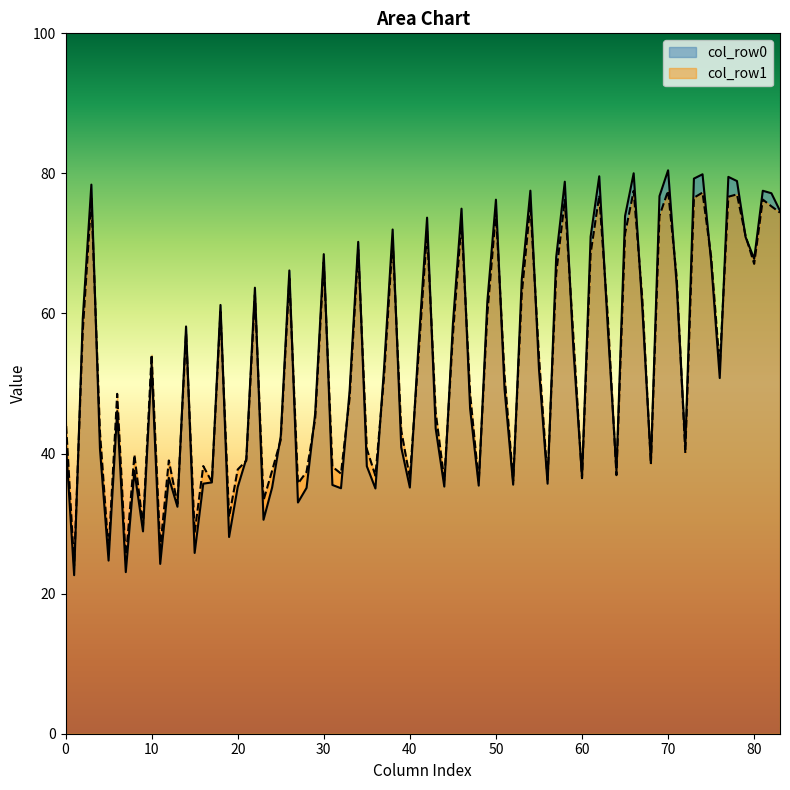

What is the greatest value displayed?

80.4